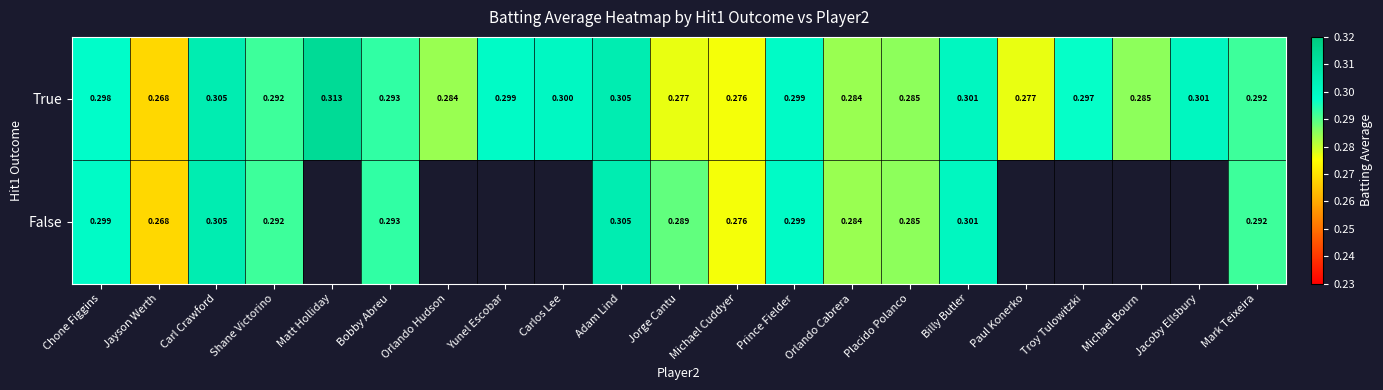

Is the value of True at Jayson Werth greater than the value of False at Bobby Abreu?

No